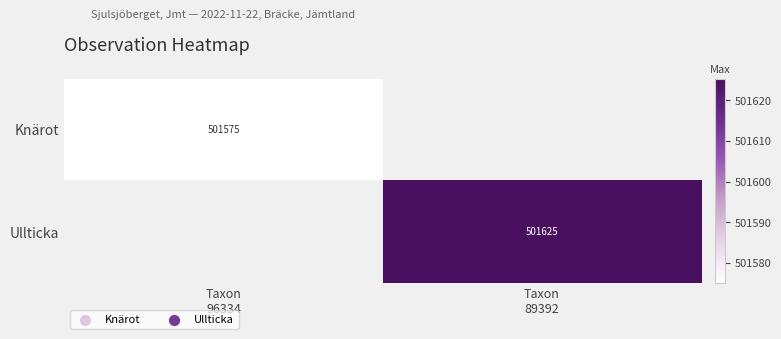

Which has a higher value, Taxon
96334 or Taxon
89392?

Taxon
89392